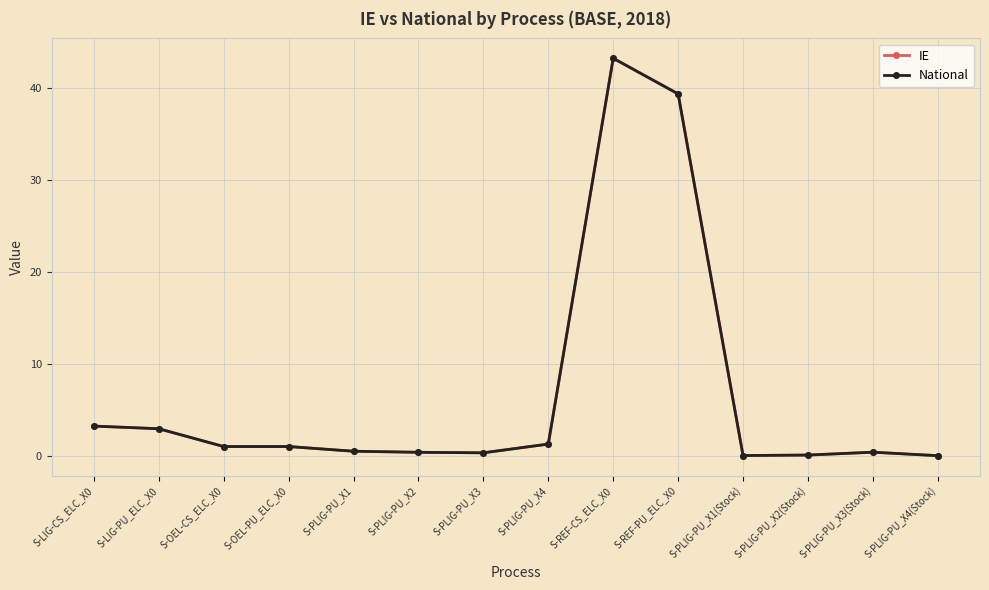

Does the chart have visible grid lines?

Yes